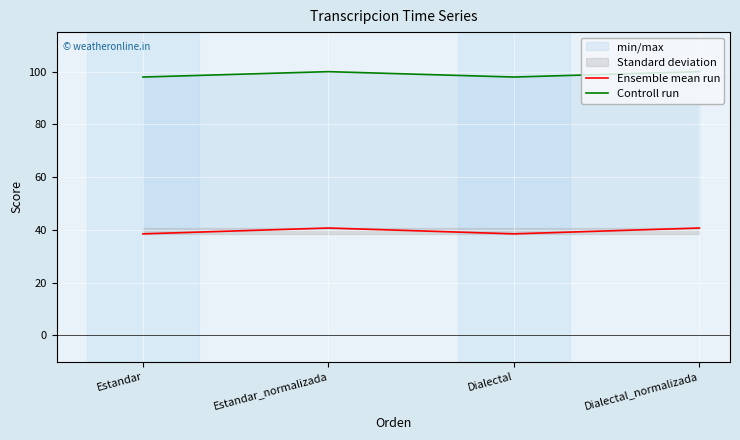

True or false: Ensemble mean run and Controll run cross at least once.

False